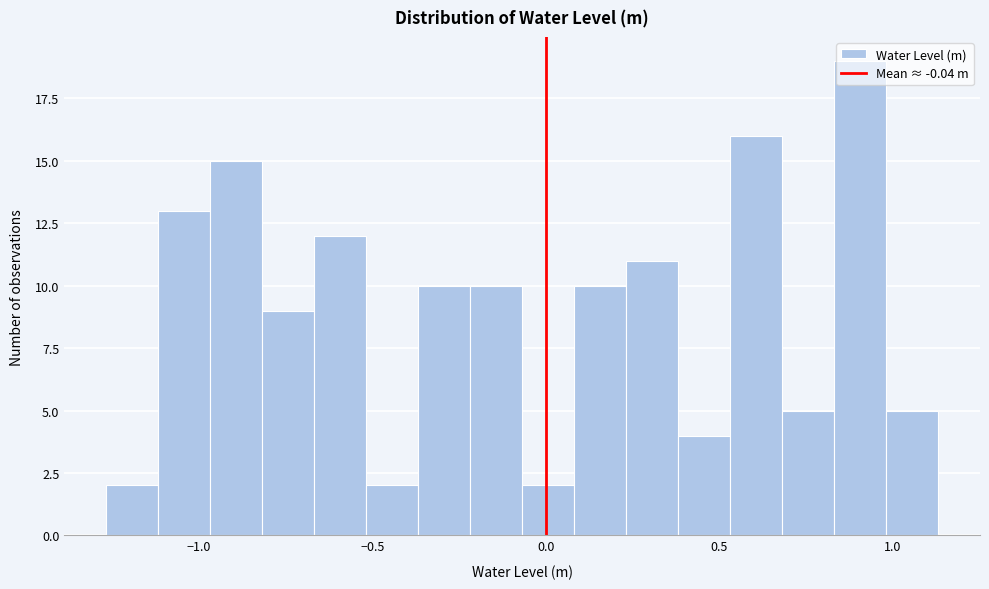

Read against the x-axis, roughly where is the centre of the tallest bar?

0.90